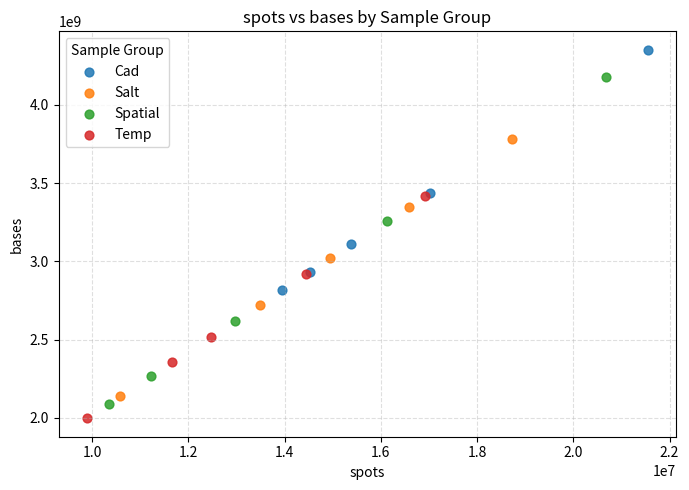

Which series has the largest Y range (max minus min)?

Spatial